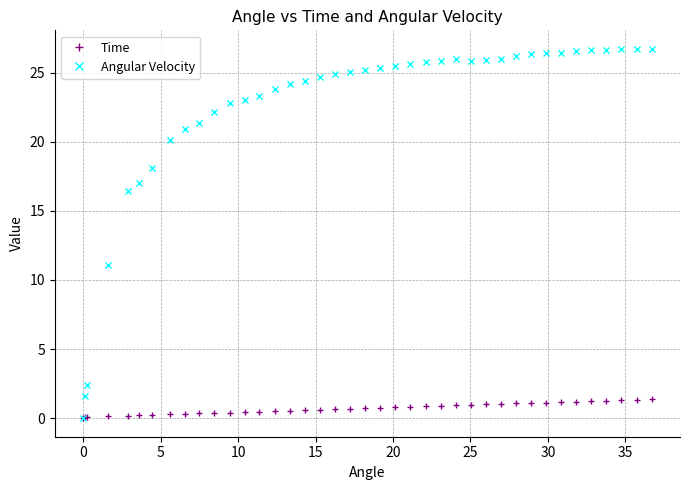

Which series has the largest range (max minus min)?

Angular Velocity